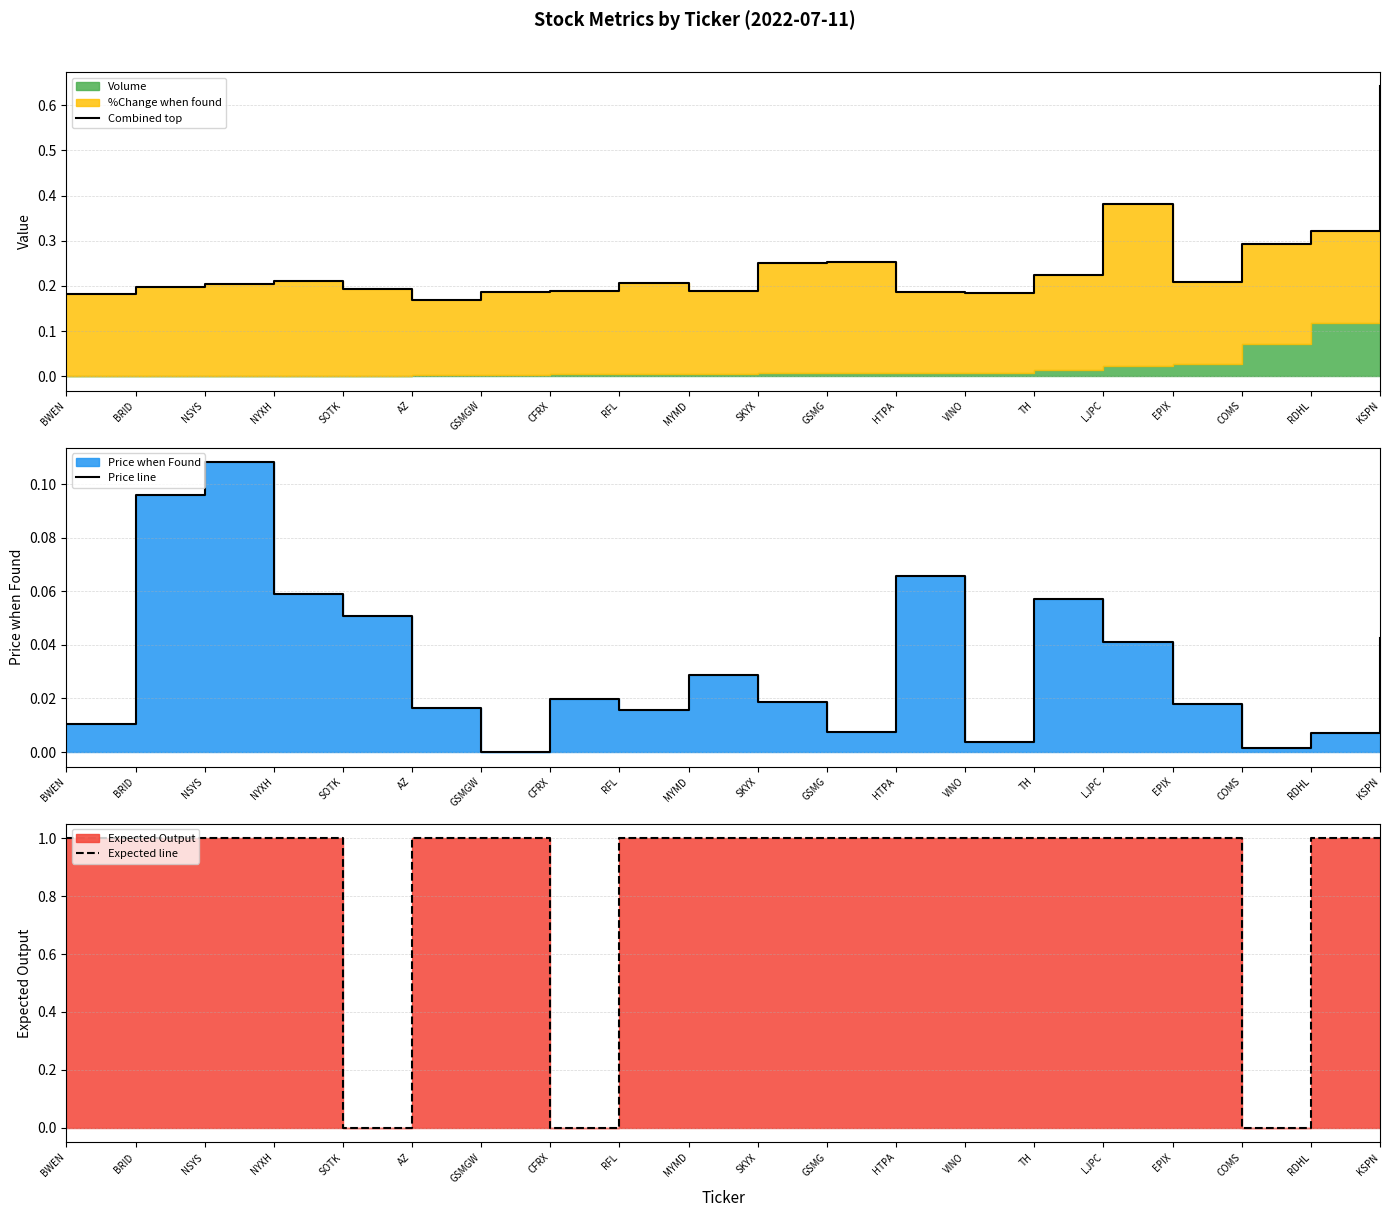

What is the difference between the second highest and second lowest values in the Combined top series?

0.2